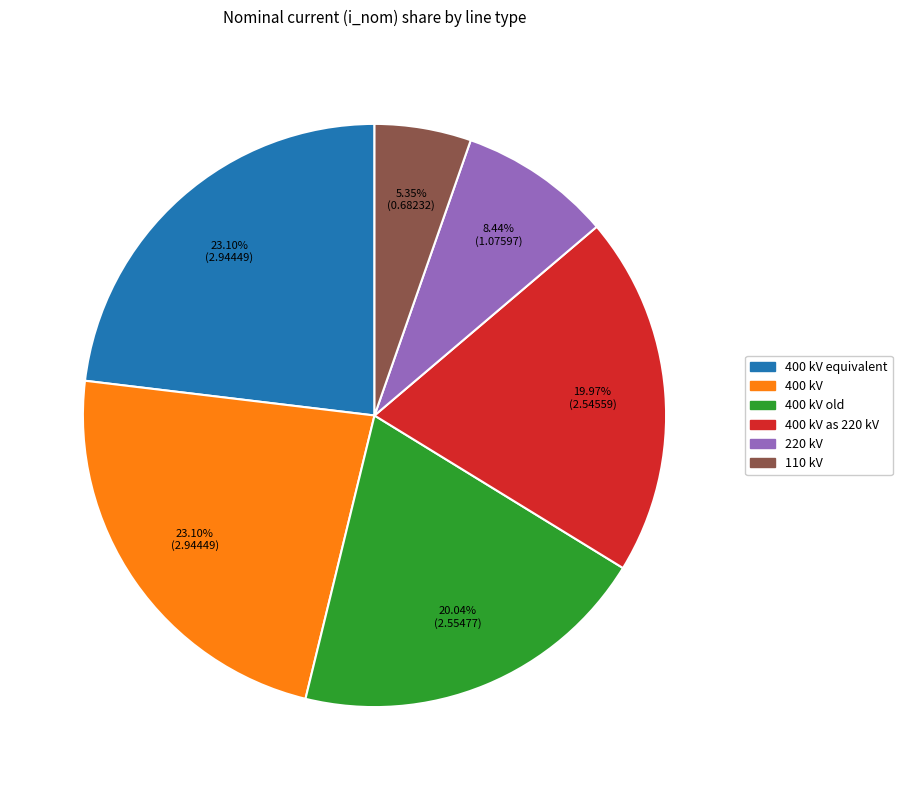

Is there a majority slice in this chart?

No